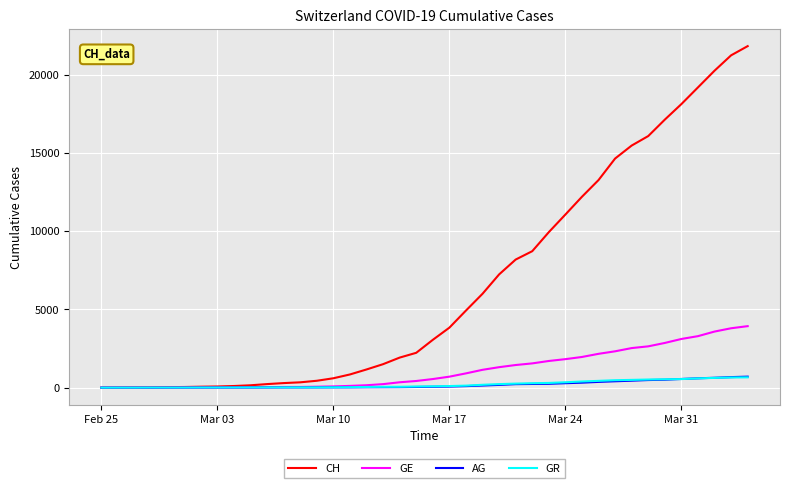

Which series has the widest spread of values?

CH